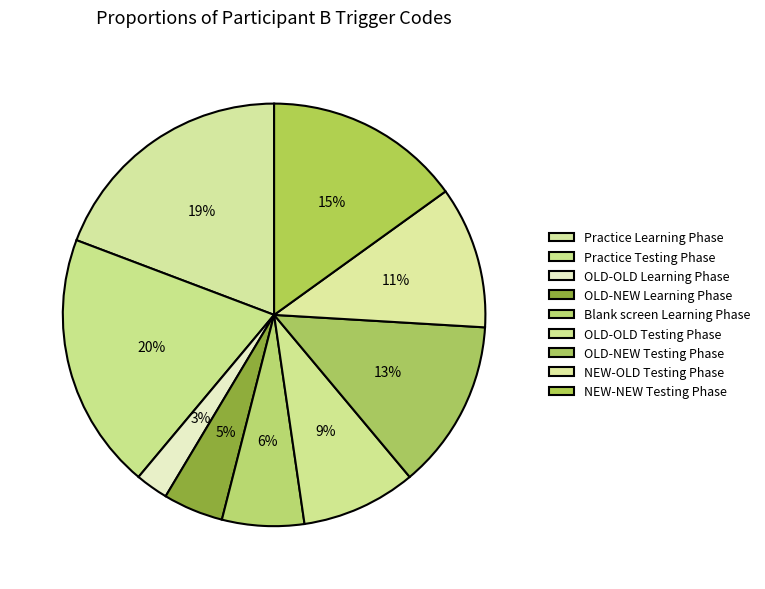

Rank the categories by value from highest to lowest.

Practice Testing Phase, Practice Learning Phase, NEW-NEW Testing Phase, OLD-NEW Testing Phase, NEW-OLD Testing Phase, OLD-OLD Testing Phase, Blank screen Learning Phase, OLD-NEW Learning Phase, OLD-OLD Learning Phase